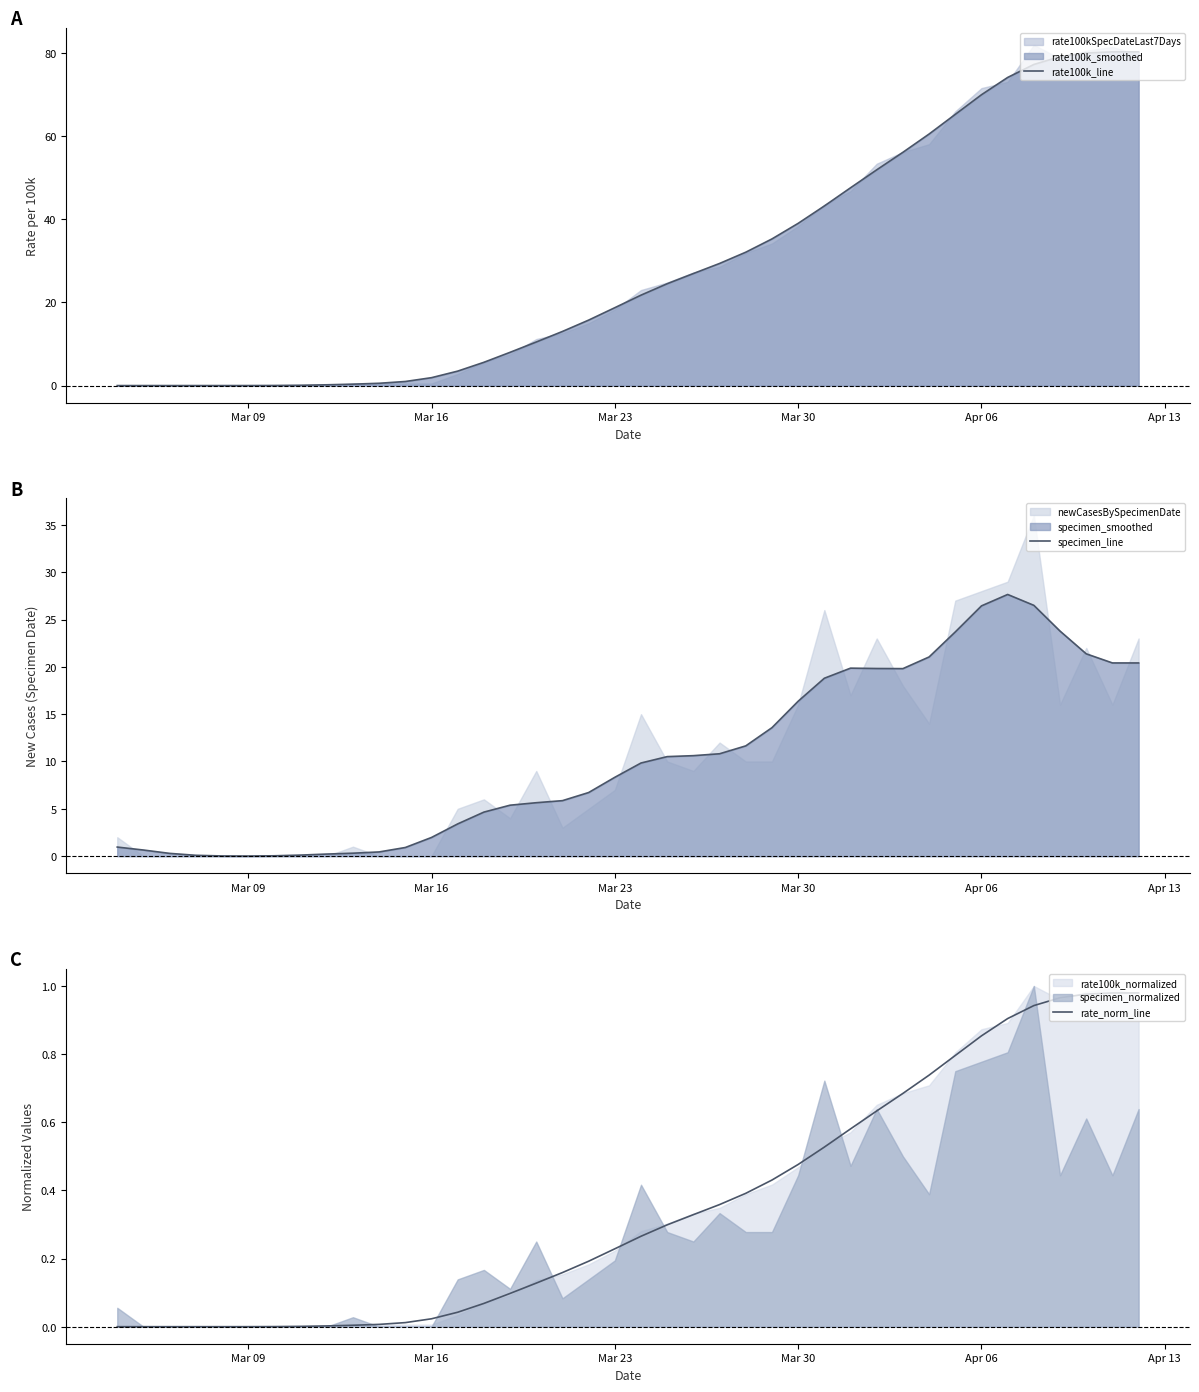

What is the highest value of the specimen_line series?

27.6